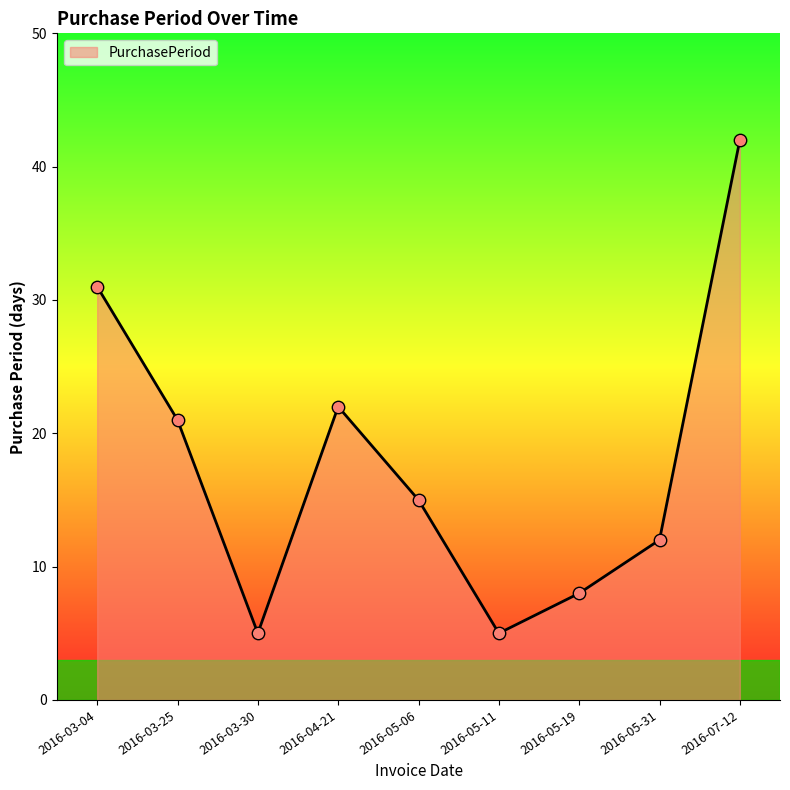

Between 2016-07-12 and 2016-03-30, which is larger?

2016-07-12